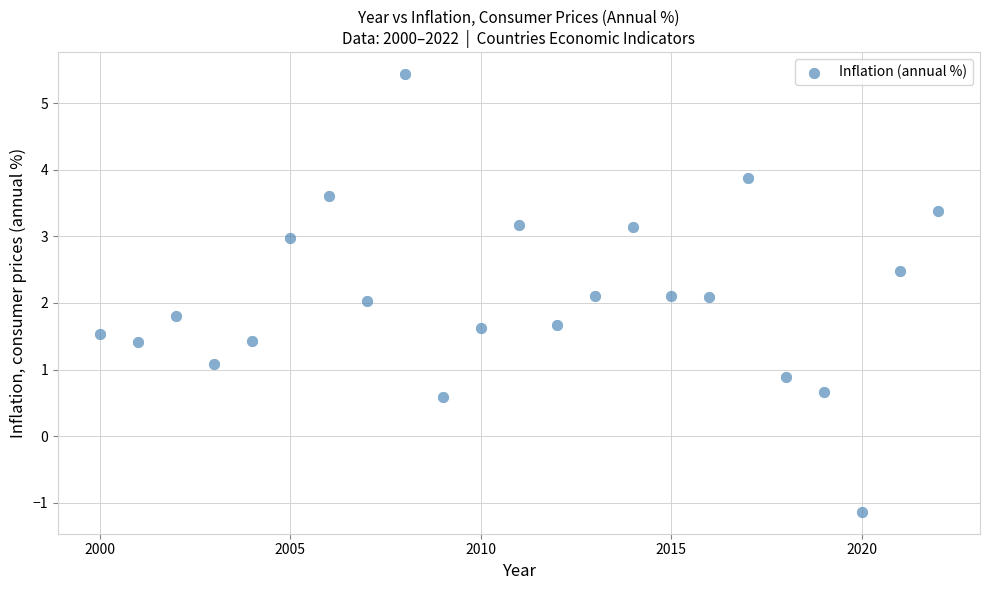

What is the range of Y values (max minus min)?

6.6